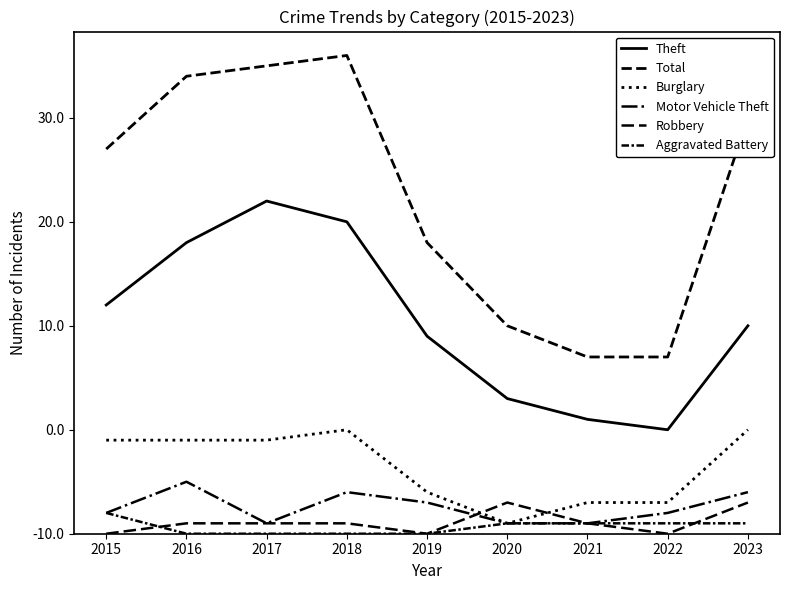

Where does the Motor Vehicle Theft series first go above 2?

2016